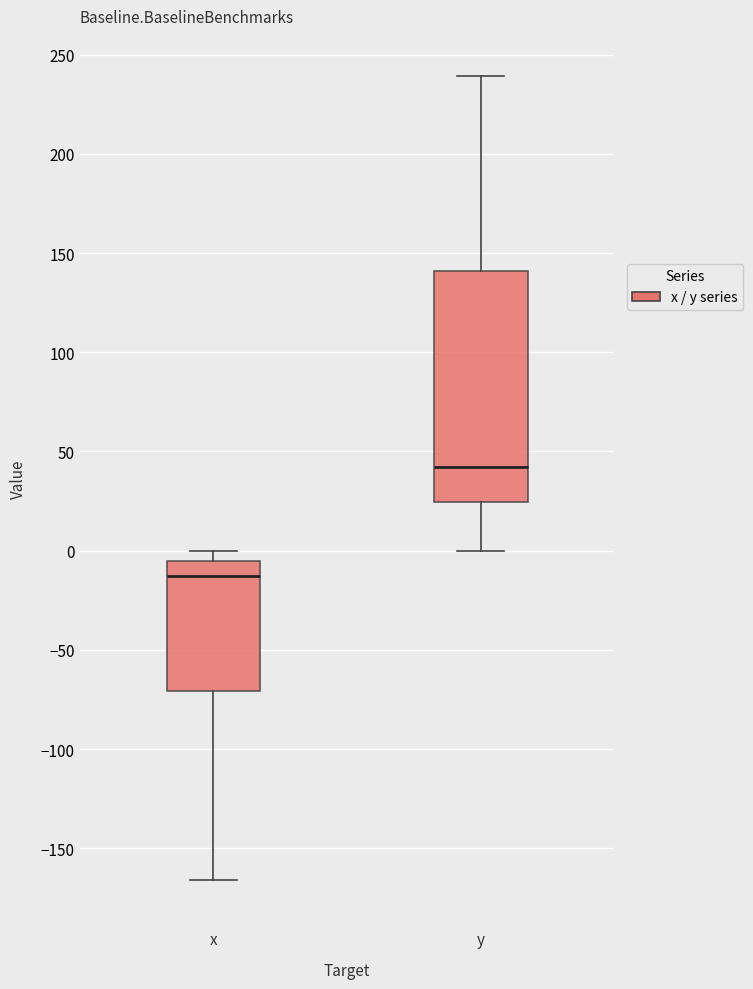

Which box has the lowest median line?

x